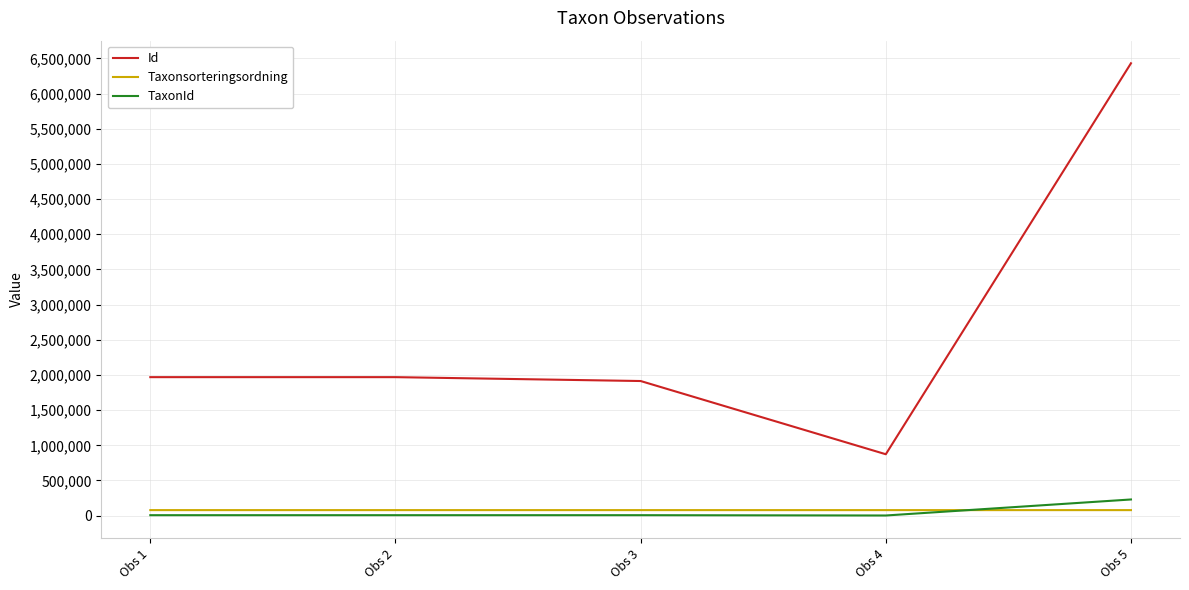

Read the Id value at Obs 5.

6430935